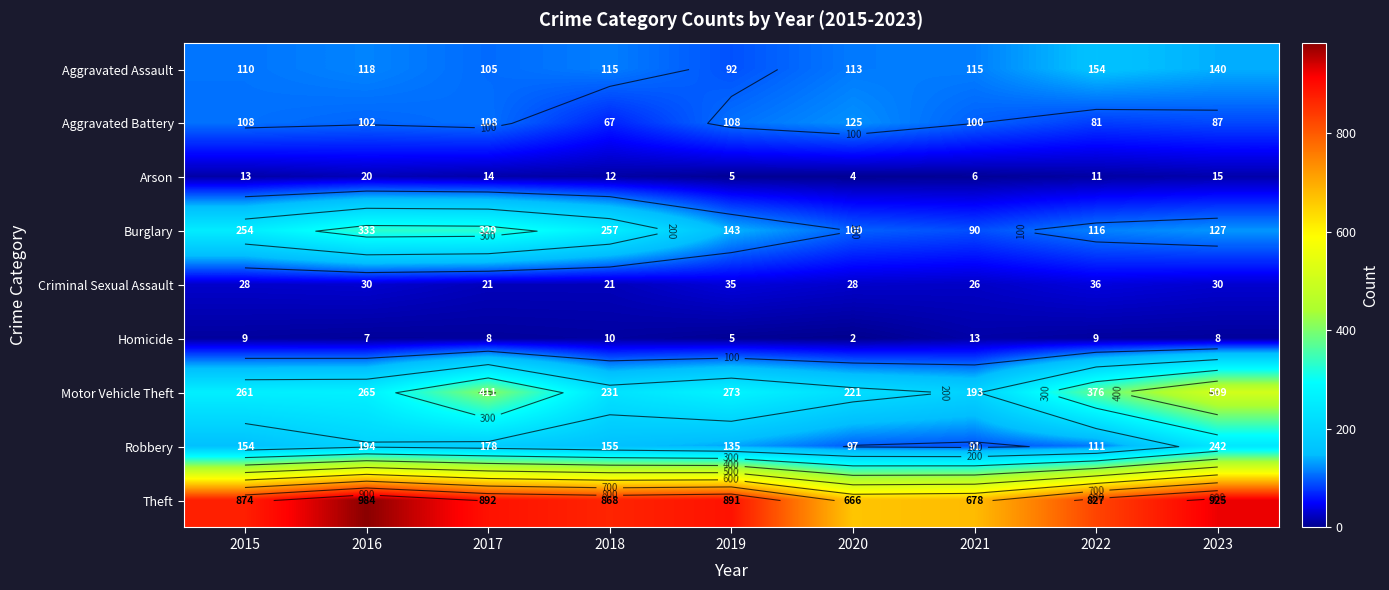

How many data points does each series have?

9